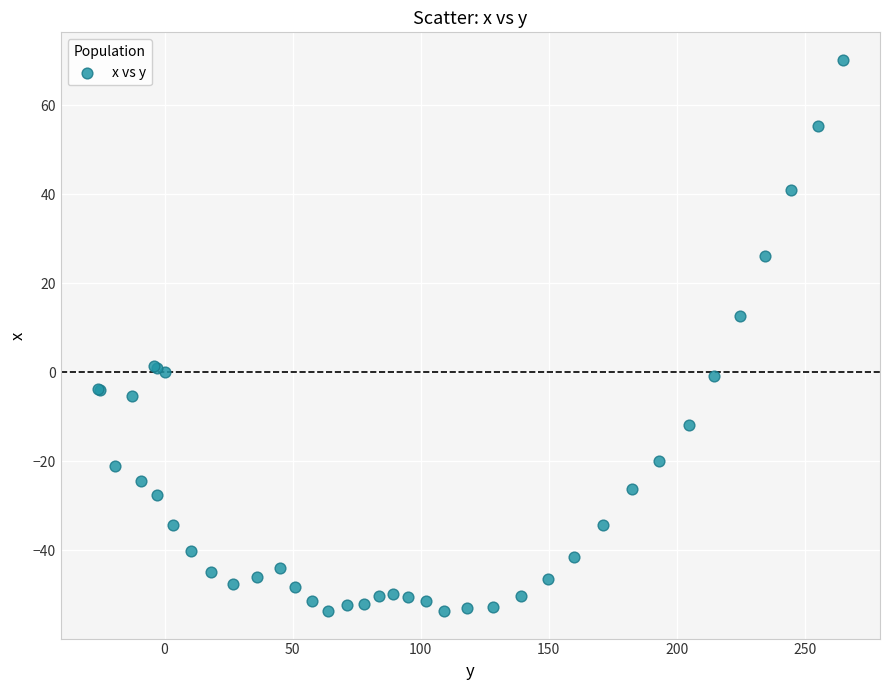

What Y value in the scatter plot is closest to 8?

12.7